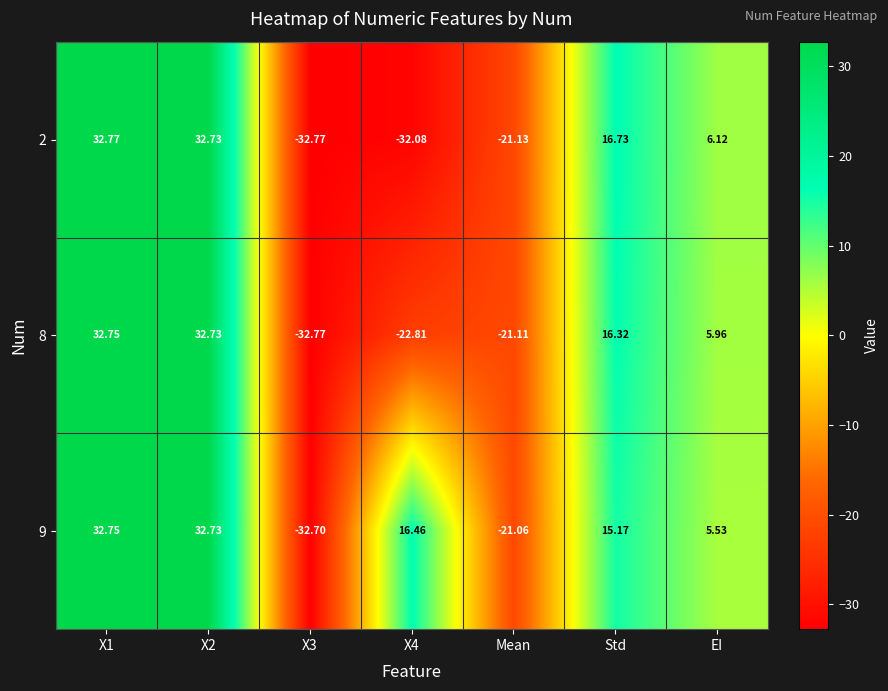

At which label is 8 closest to 0?

EI